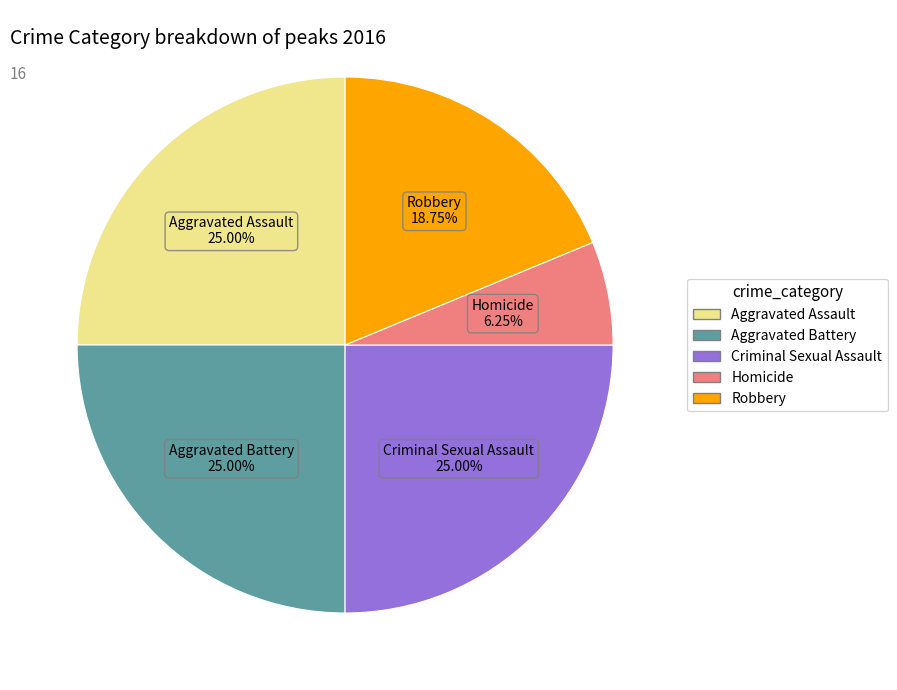

What percentage is the Aggravated Assault slice, to the nearest percent?

25%